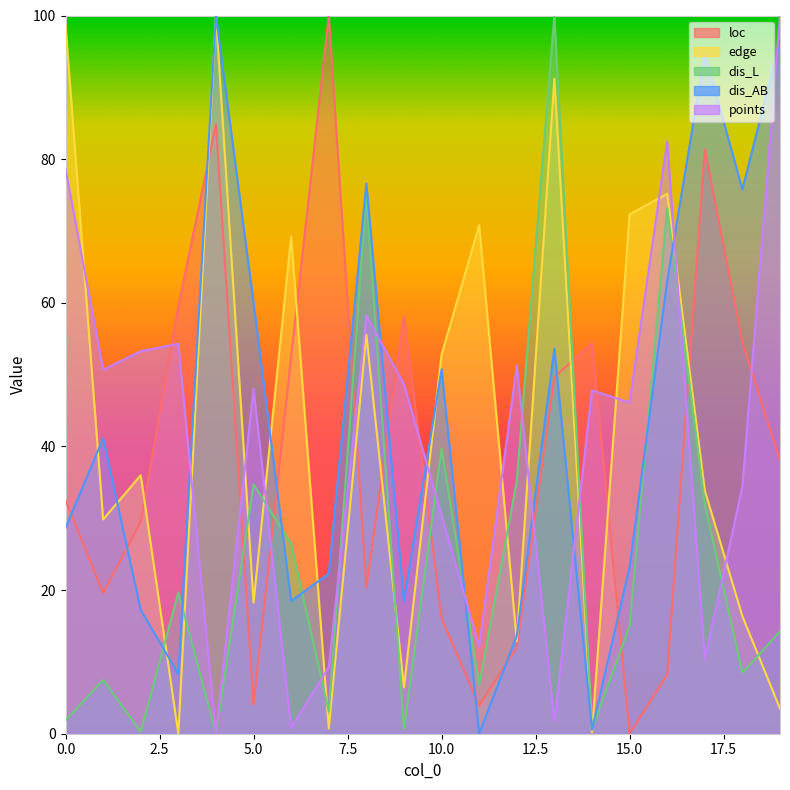

What is the value of the edge point at the 17th from the left?

75.2